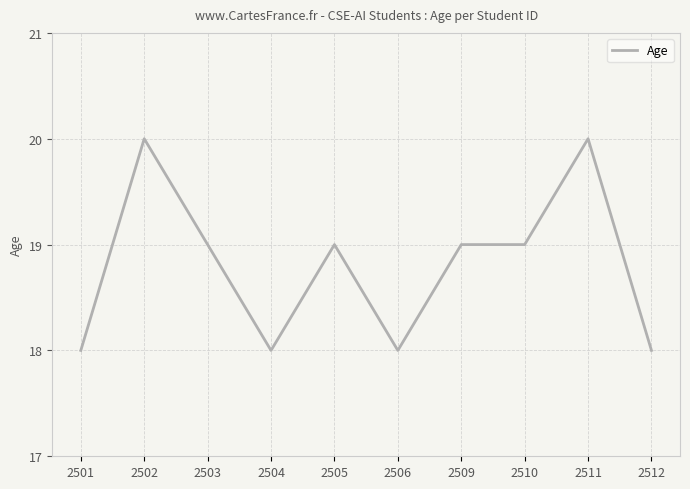

What is the sum of all values?

188